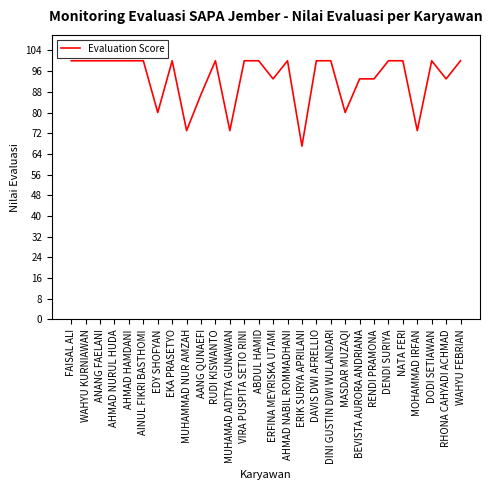

What is the ratio of the value at DENDI SURIYA to the value at MUHAMMAD NUR AMZAH?

1.4